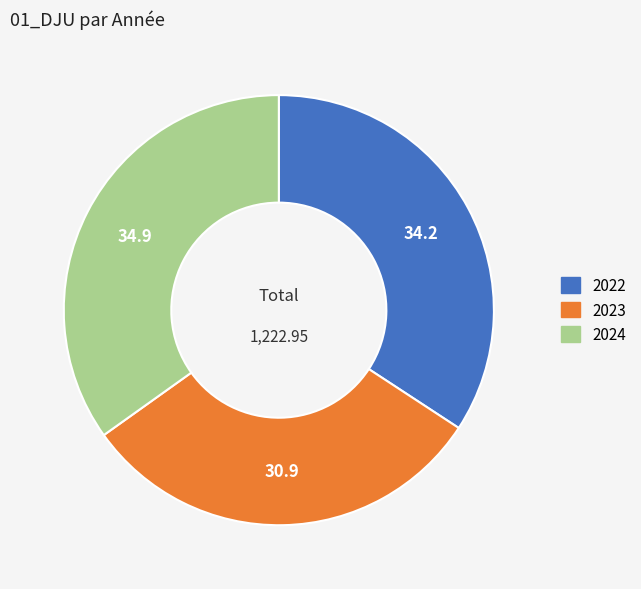

Rank the categories by value from lowest to highest.

2023, 2022, 2024